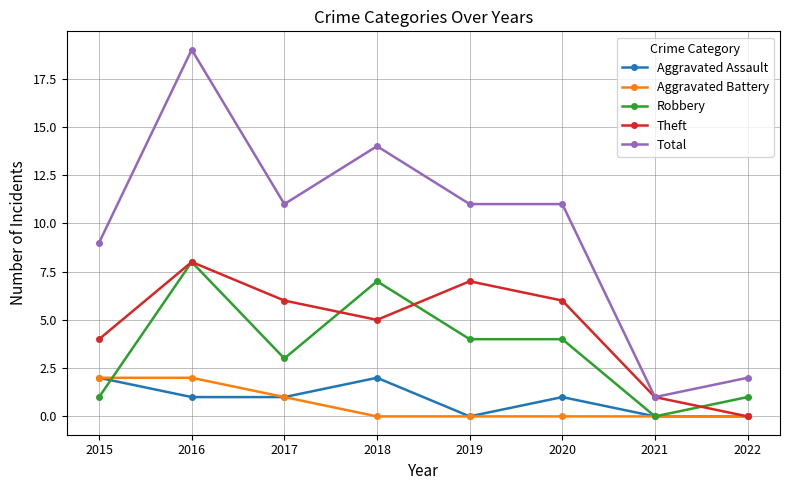

What is the difference between the Aggravated Assault values at 2017 and 2019?

1